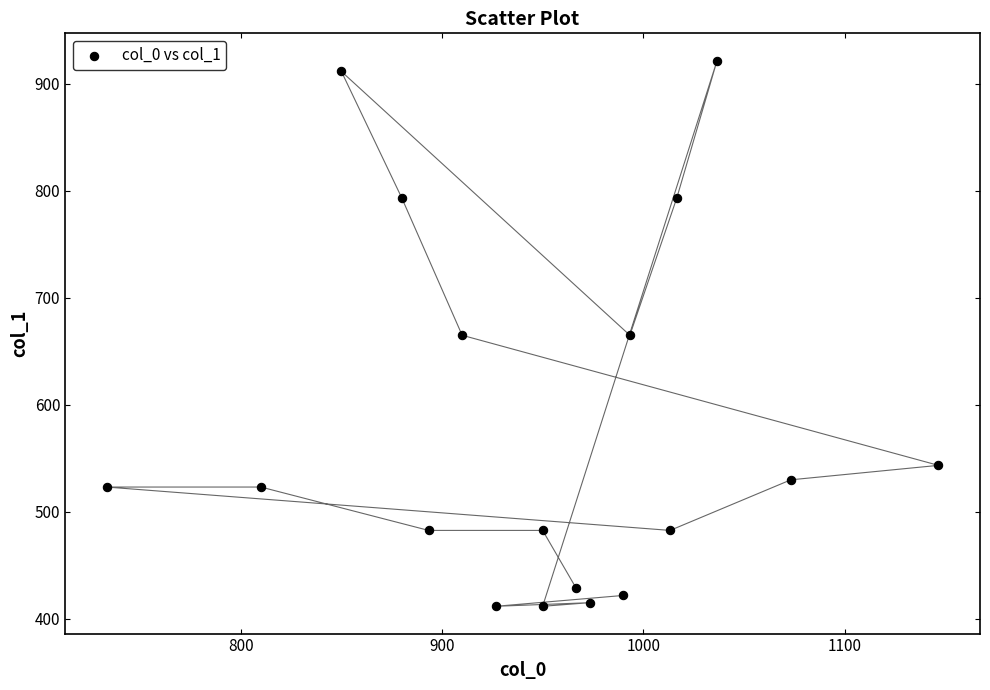

What is the range of X values (max minus min)?

413.3